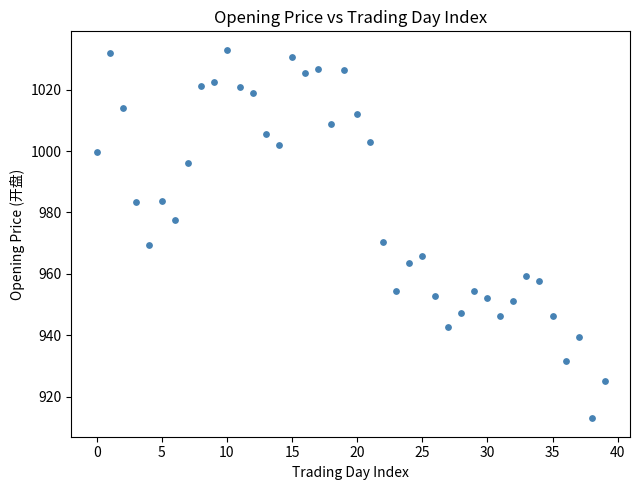

What is the range of Y values (max minus min)?

120.1